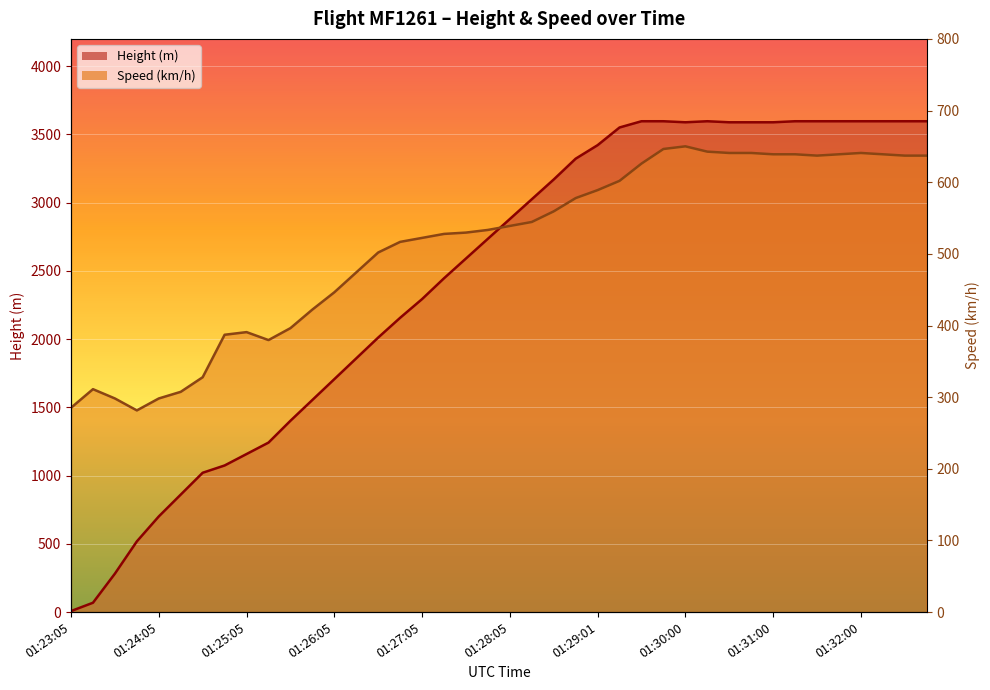

True or false: Speed has a value of 3354.4 at 01:31:00.

True